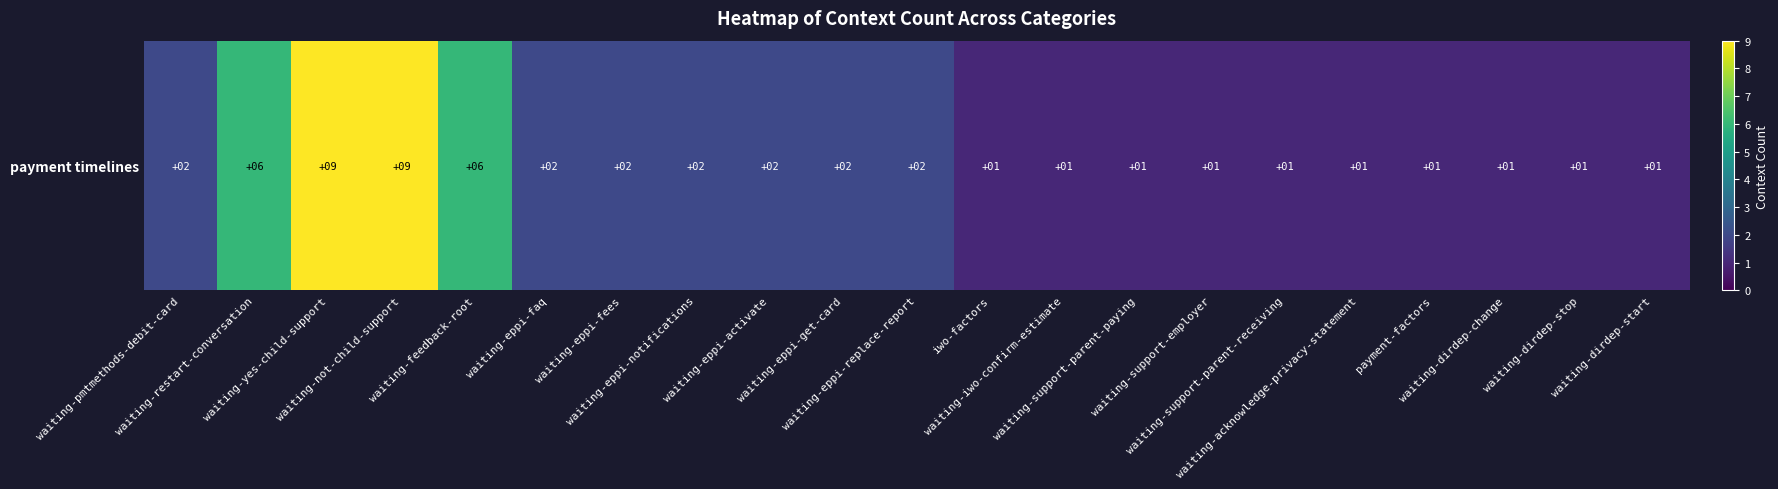

What is the difference between the second highest and minimum values?

8